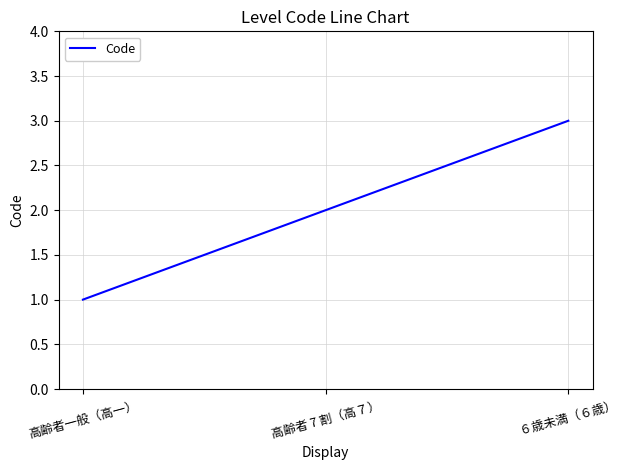

Reading right to left, transcribe all the data shown in this chart.

3	2	1